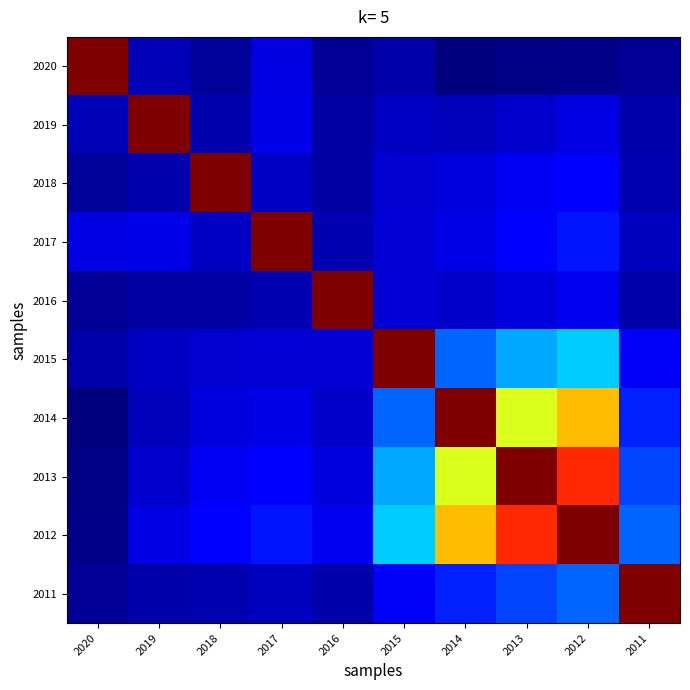

Reading left to right, list all the values displayed in this chart.

2020: 2020=1.0	2019=0.0	2018=0.0	2017=0.1	2016=0.0	2015=0.0	2014=0.0	2013=0.0	2012=0.0	2011=0.0
2019: 2020=0.0	2019=1.0	2018=0.0	2017=0.1	2016=0.0	2015=0.1	2014=0.1	2013=0.1	2012=0.1	2011=0.0
2018: 2020=0.0	2019=0.0	2018=1.0	2017=0.1	2016=0.0	2015=0.1	2014=0.1	2013=0.1	2012=0.1	2011=0.0
2017: 2020=0.1	2019=0.1	2018=0.1	2017=1.0	2016=0.0	2015=0.1	2014=0.1	2013=0.1	2012=0.1	2011=0.1
2016: 2020=0.0	2019=0.0	2018=0.0	2017=0.0	2016=1.0	2015=0.1	2014=0.1	2013=0.1	2012=0.1	2011=0.0
2015: 2020=0.0	2019=0.1	2018=0.1	2017=0.1	2016=0.1	2015=1.0	2014=0.2	2013=0.3	2012=0.3	2011=0.1
2014: 2020=0.0	2019=0.1	2018=0.1	2017=0.1	2016=0.1	2015=0.2	2014=1.0	2013=0.6	2012=0.7	2011=0.2
2013: 2020=0.0	2019=0.1	2018=0.1	2017=0.1	2016=0.1	2015=0.3	2014=0.6	2013=1.0	2012=0.9	2011=0.2
2012: 2020=0.0	2019=0.1	2018=0.1	2017=0.1	2016=0.1	2015=0.3	2014=0.7	2013=0.9	2012=1.0	2011=0.2
2011: 2020=0.0	2019=0.0	2018=0.0	2017=0.1	2016=0.0	2015=0.1	2014=0.2	2013=0.2	2012=0.2	2011=1.0